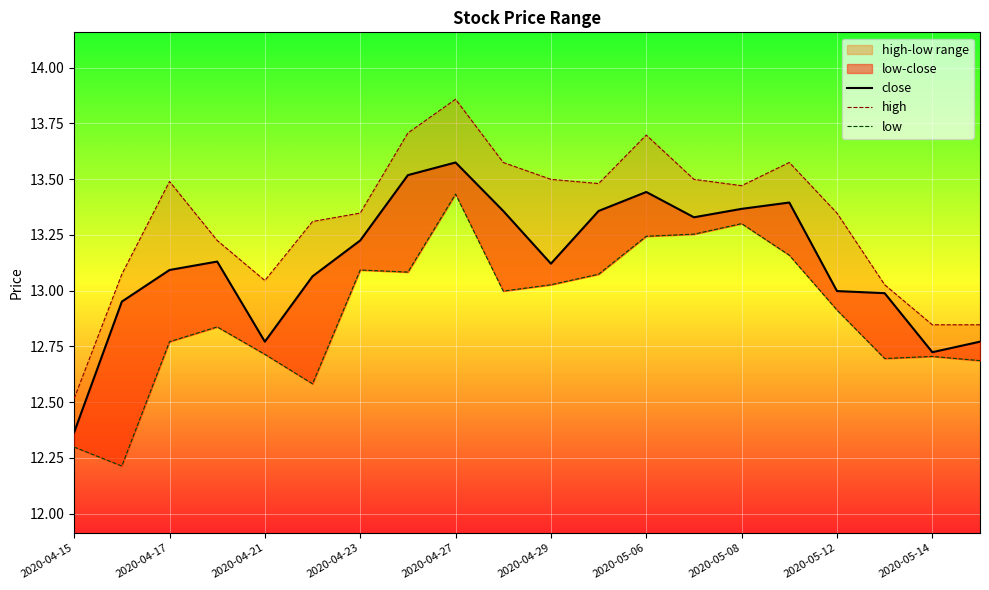

At which label does high reach its minimum?

2020-04-15